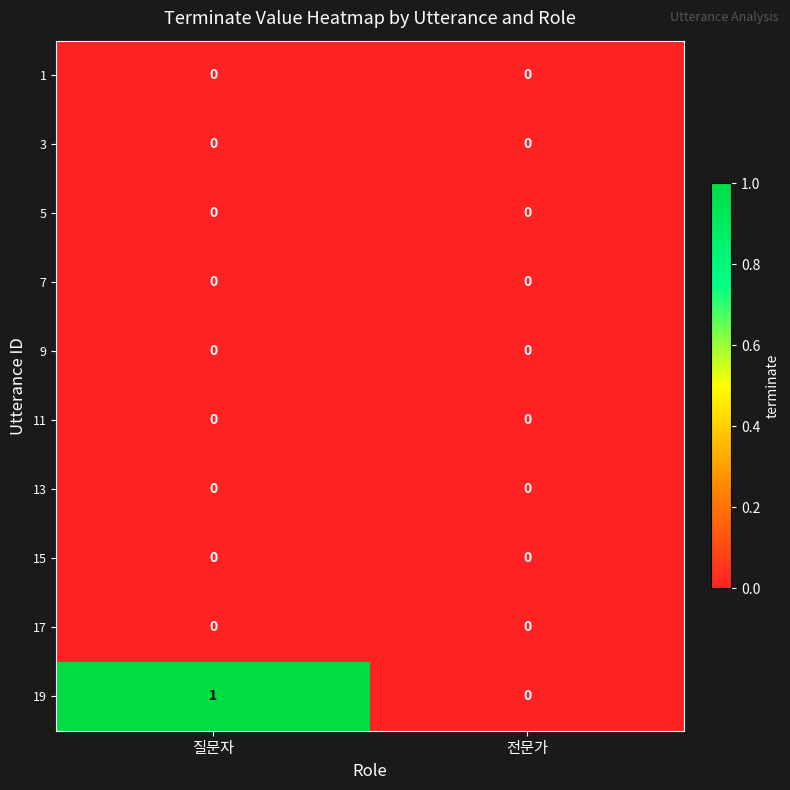

At which category is the sum across all series the highest?

질문자